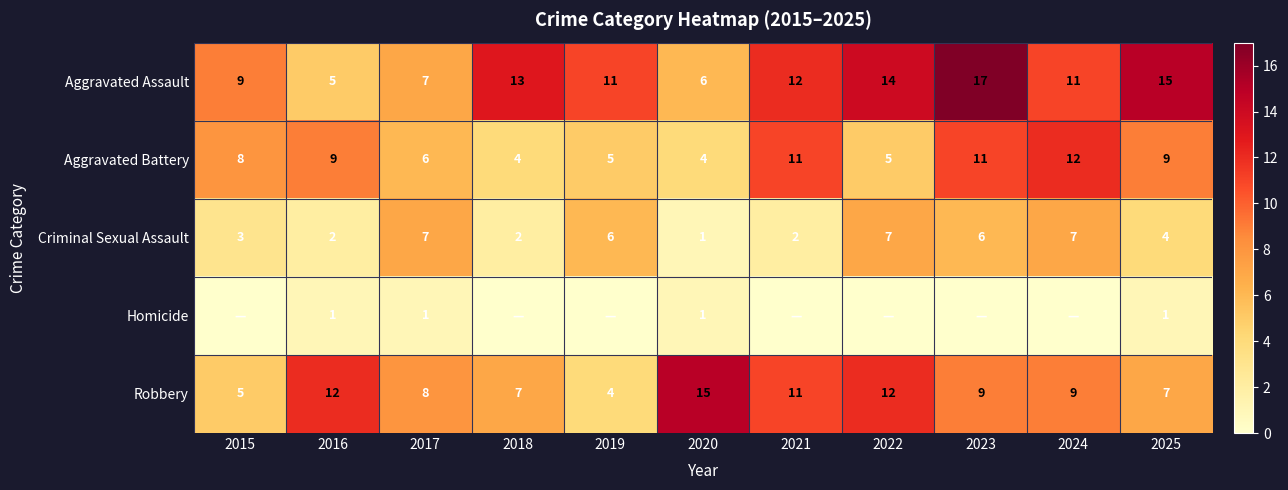

Is the value of Robbery at 2021 greater than the value of Criminal Sexual Assault at 2025?

Yes